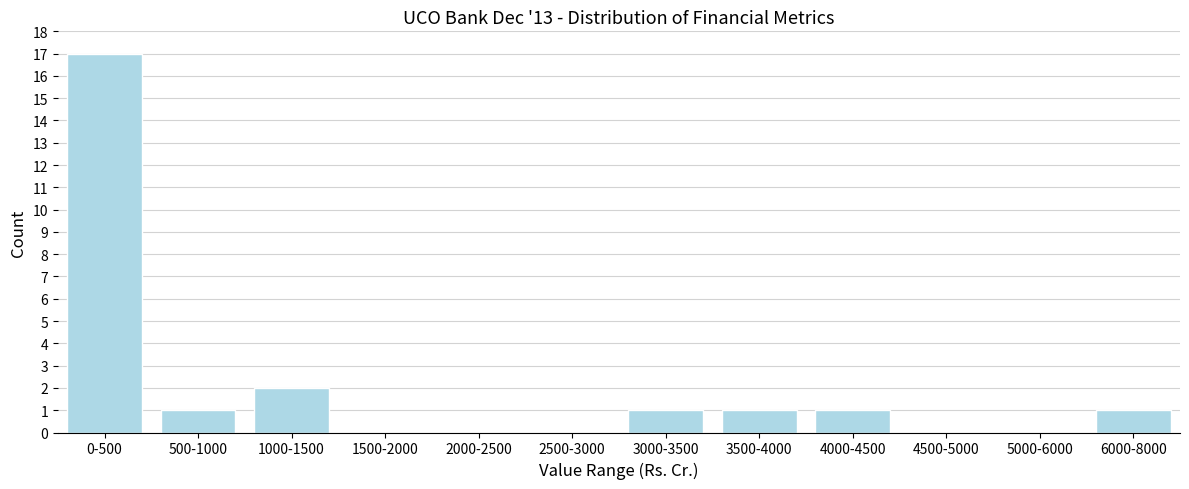

Reading right to left, what are all the values shown in this chart?

6000-8000=1	5000-6000=0	4500-5000=0	4000-4500=1	3500-4000=1	3000-3500=1	2500-3000=0	2000-2500=0	1500-2000=0	1000-1500=2	500-1000=1	0-500=17